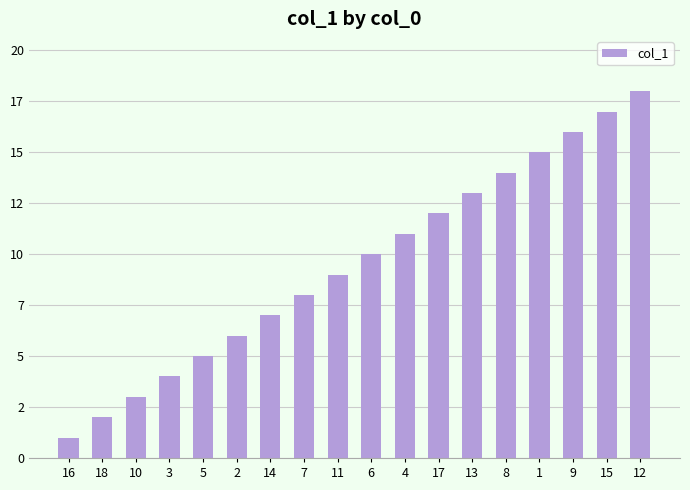

Does the chart contain stacked bars?

No